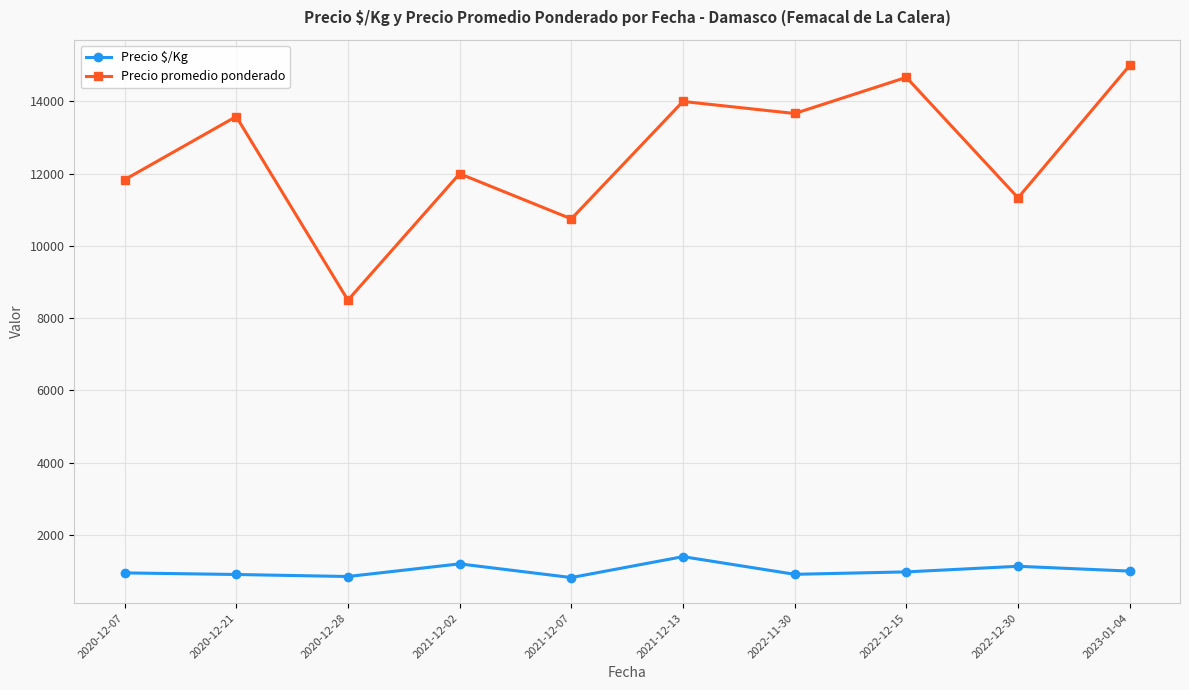

True or false: Precio $/Kg has a value of 950 at 2020-12-07.

True